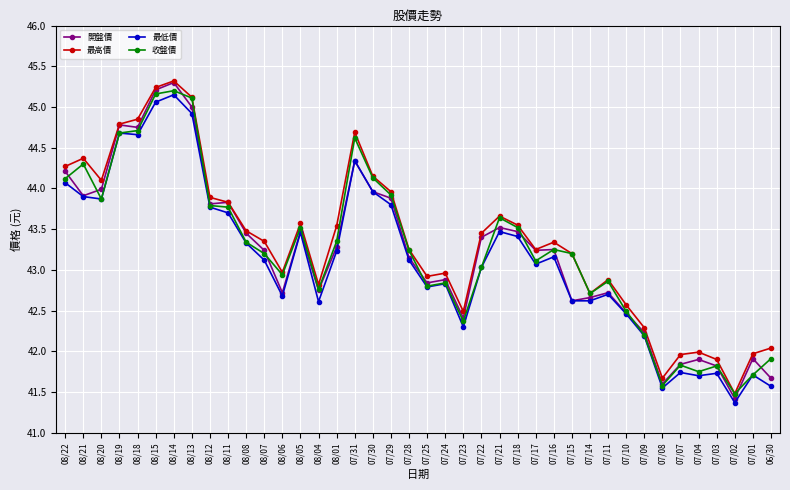

Which label corresponds to the smallest value in the chart?

07/02